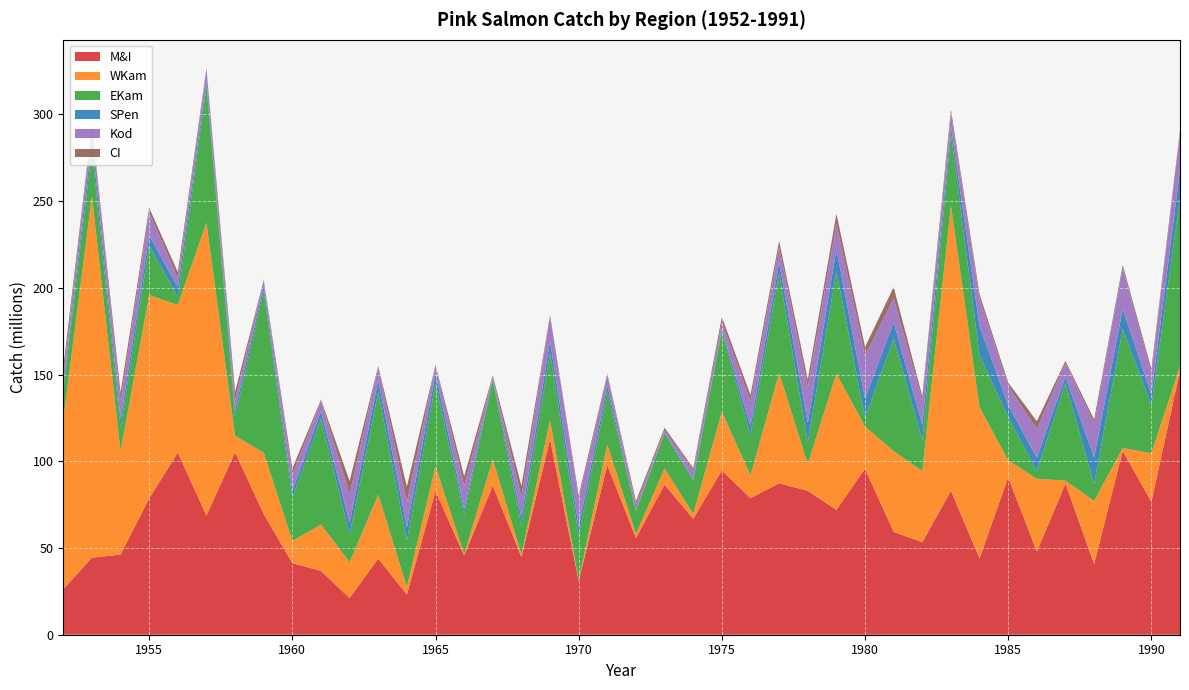

Reading right to left, list all the values displayed in this chart.

M&I: 1991=152.1	1990=76.6	1989=106.0	1988=40.8	1987=87.2	1986=48.0	1985=90.8	1984=44.0	1983=83.0	1982=53.3	1981=59.3	1980=95.7	1979=72.0	1978=83.0	1977=87.3	1976=78.7	1975=94.7	1974=66.8	1973=86.5	1972=55.7	1971=97.8	1970=31.0	1969=112.7	1968=44.8	1967=86.0	1966=45.7	1965=82.8	1964=23.1	1963=43.9	1962=21.1	1961=36.8	1960=41.3	1959=69.6	1958=105.2	1957=68.7	1956=105.0	1955=78.6	1954=46.2	1953=44.4	1952=26.3
WKam: 1991=2.9	1990=28.0	1989=1.7	1988=36.4	1987=1.7	1986=42.0	1985=9.8	1984=87.2	1983=164.4	1982=41.0	1981=46.5	1980=24.3	1979=78.6	1978=15.5	1977=63.6	1976=13.2	1975=33.8	1974=2.8	1973=9.4	1972=2.4	1971=11.8	1970=0.5	1969=11.0	1968=1.4	1967=15.1	1966=0.8	1965=14.4	1964=4.4	1963=36.9	1962=20.6	1961=26.8	1960=12.8	1959=35.3	1958=9.5	1957=168.9	1956=85.1	1955=117.3	1954=59.5	1953=208.6	1952=97.9
EKam: 1991=97.1	1990=27.5	1989=68.7	1988=9.5	1987=56.2	1986=4.4	1985=24.8	1984=29.8	1983=41.5	1982=17.8	1981=65.0	1980=5.0	1979=59.1	1978=12.5	1977=57.6	1976=23.2	1975=46.6	1974=19.2	1973=20.3	1972=13.0	1971=30.7	1970=25.6	1969=38.9	1968=16.7	1967=45.6	1966=23.1	1965=47.8	1964=26.6	1963=59.3	1962=15.9	1961=61.1	1960=25.1	1959=93.3	1958=11.4	1957=78.8	1956=4.4	1955=28.5	1954=13.4	1953=26.6	1952=16.2
SPen: 1991=15.5	1990=6.5	1989=11.6	1988=15.7	1987=3.7	1986=7.8	1985=7.0	1984=16.9	1983=4.2	1982=8.9	1981=9.3	1980=11.4	1979=12.6	1978=11.0	1977=6.1	1976=5.1	1975=1.1	1974=0.9	1973=0.5	1972=0.3	1971=3.6	1970=5.1	1969=6.8	1968=4.7	1967=1.2	1966=3.0	1965=5.6	1964=7.6	1963=6.6	1962=6.7	1961=4.2	1960=3.8	1959=2.6	1958=3.6	1957=2.7	1956=6.0	1955=5.6	1954=4.8	1953=6.0	1952=2.7
Kod: 1991=21.6	1990=12.7	1989=23.3	1988=19.5	1987=8.1	1986=16.5	1985=11.1	1984=16.0	1983=7.0	1982=14.1	1981=13.9	1980=24.5	1979=14.7	1978=20.6	1977=8.8	1976=14.5	1975=4.2	1974=5.0	1973=1.2	1972=3.7	1971=5.5	1970=15.8	1969=14.3	1968=11.9	1967=0.6	1966=13.4	1965=4.5	1964=14.7	1963=7.6	1962=16.9	1961=5.8	1960=9.1	1959=3.3	1958=5.9	1957=6.7	1956=5.1	1955=13.4	1954=10.9	1953=7.3	1952=6.6
CI: 1991=1.4	1990=2.0	1989=1.9	1988=2.3	1987=1.1	1986=4.5	1985=1.9	1984=2.4	1983=2.4	1982=2.4	1981=6.3	1980=5.0	1979=5.7	1978=4.6	1977=3.6	1976=3.4	1975=2.9	1974=1.3	1973=1.5	1972=1.7	1971=1.1	1970=2.2	1969=0.7	1968=6.2	1967=1.0	1966=5.5	1965=0.4	1964=8.8	1963=0.7	1962=7.4	1961=0.9	1960=3.9	1959=0.4	1958=4.5	1957=0.8	1956=3.6	1955=2.7	1954=4.7	1953=1.3	1952=4.4